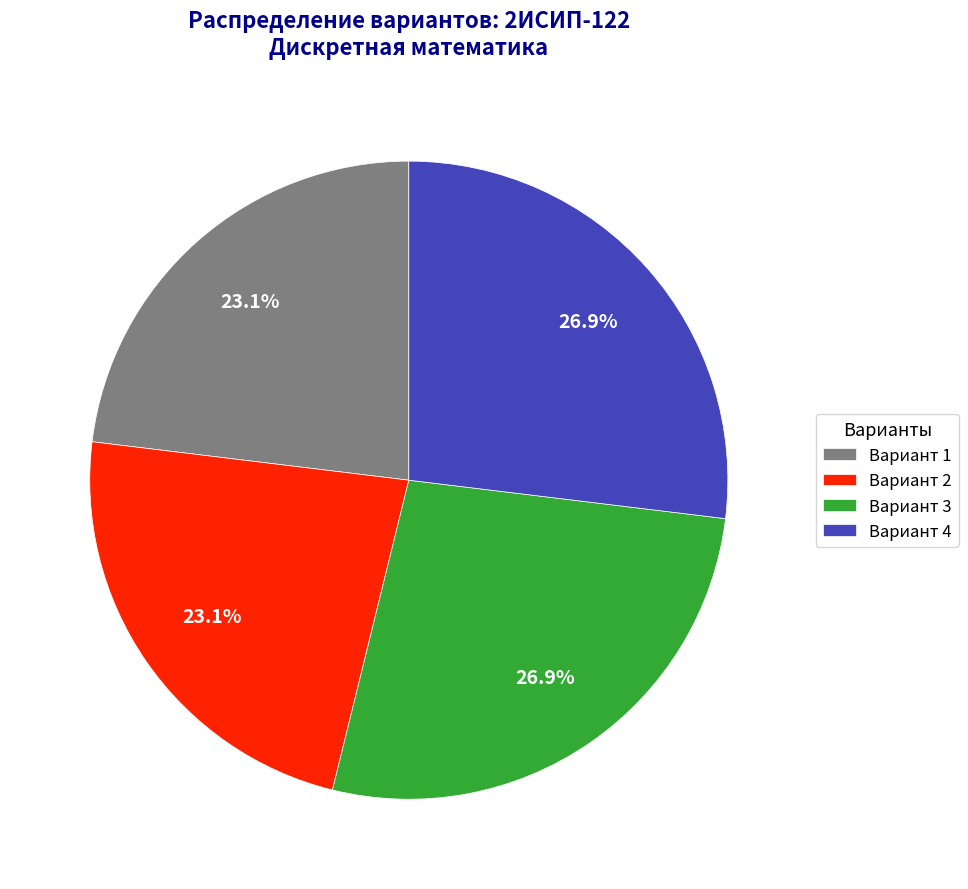

Is the sum of Вариант 1 and Вариант 2 greater than half?

No